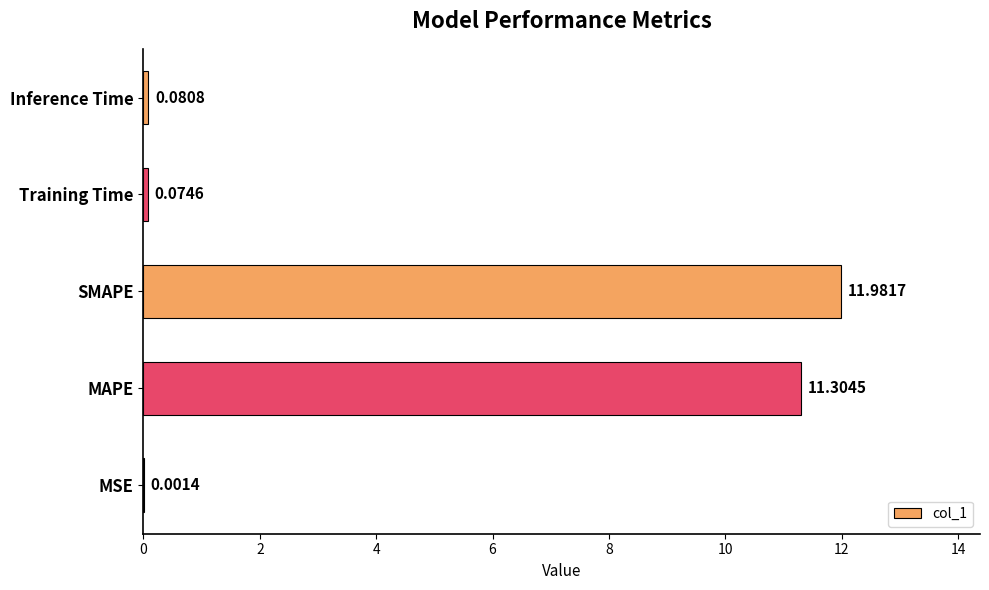

Does the chart contain stacked bars?

No